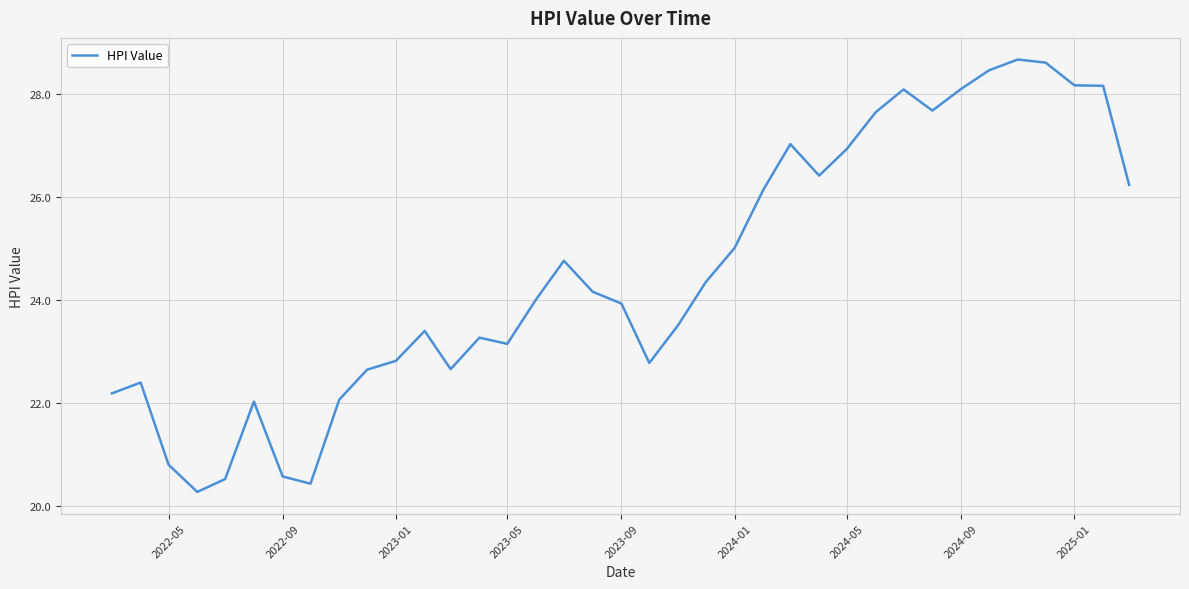

Count the number of values greater than 24.

19